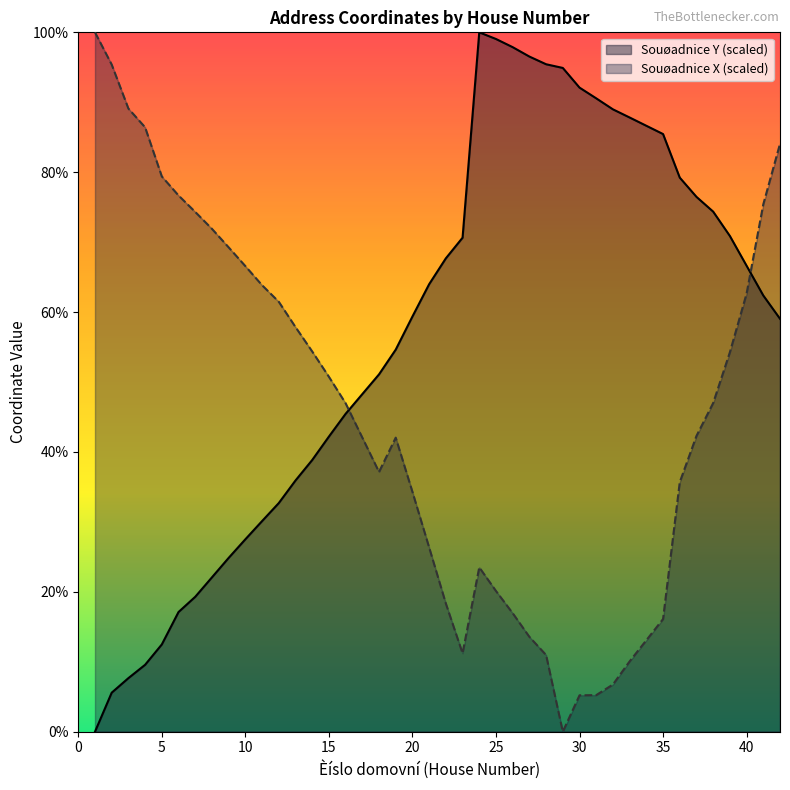

At 26, list the series in order from largest to smallest.

Souøadnice Y (scaled), Souøadnice X (scaled)